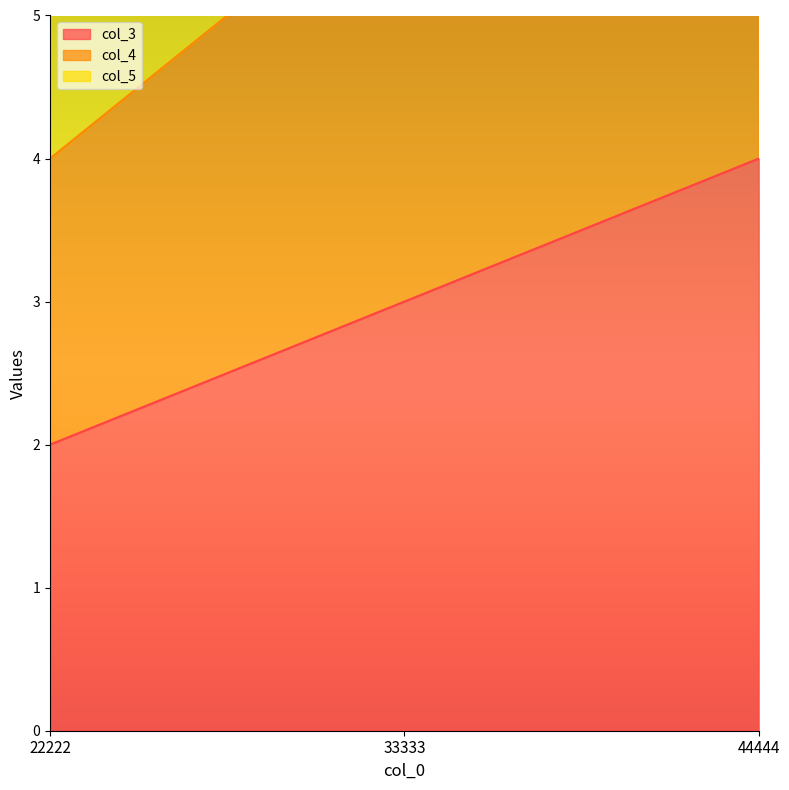

How many col_4 values are between 4 and 8?

3